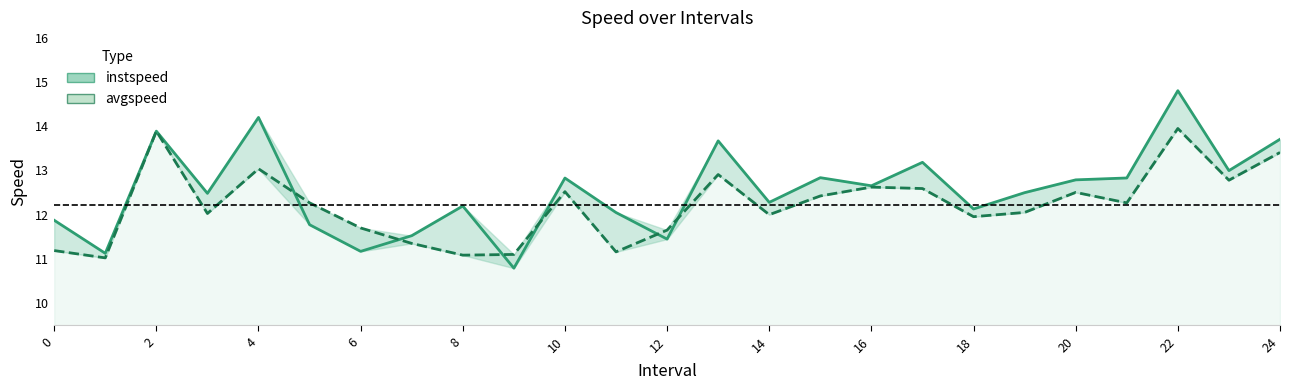

What is the minimum value for avgspeed?

11.0